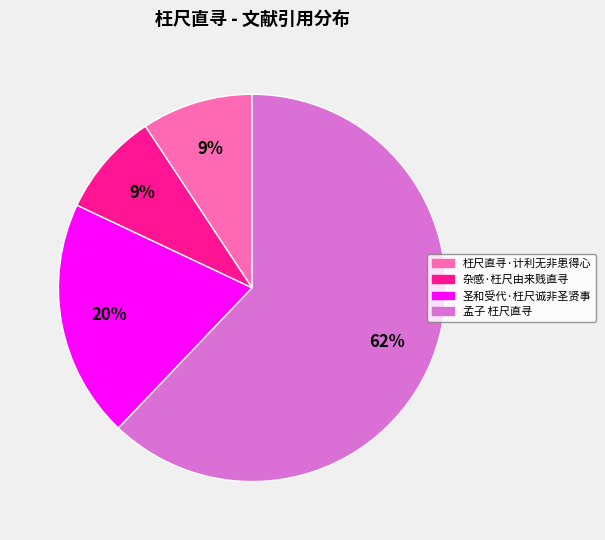

What is the ratio of the value at 枉尺直寻·计利无非患得心 to the value at 圣和受代·枉尺诚非圣贤事?

0.5